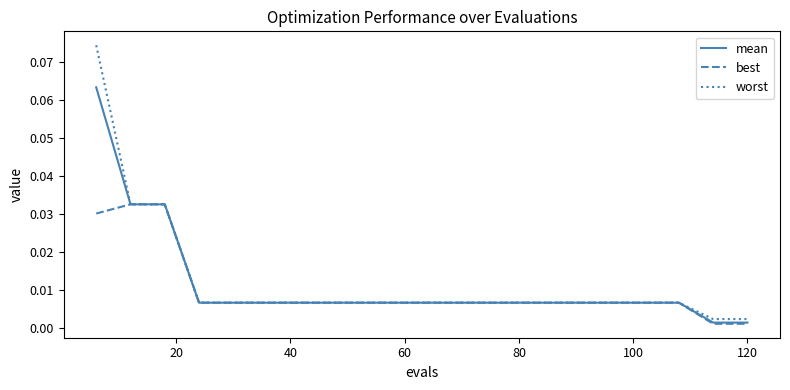

Which series has the largest range (max minus min)?

worst